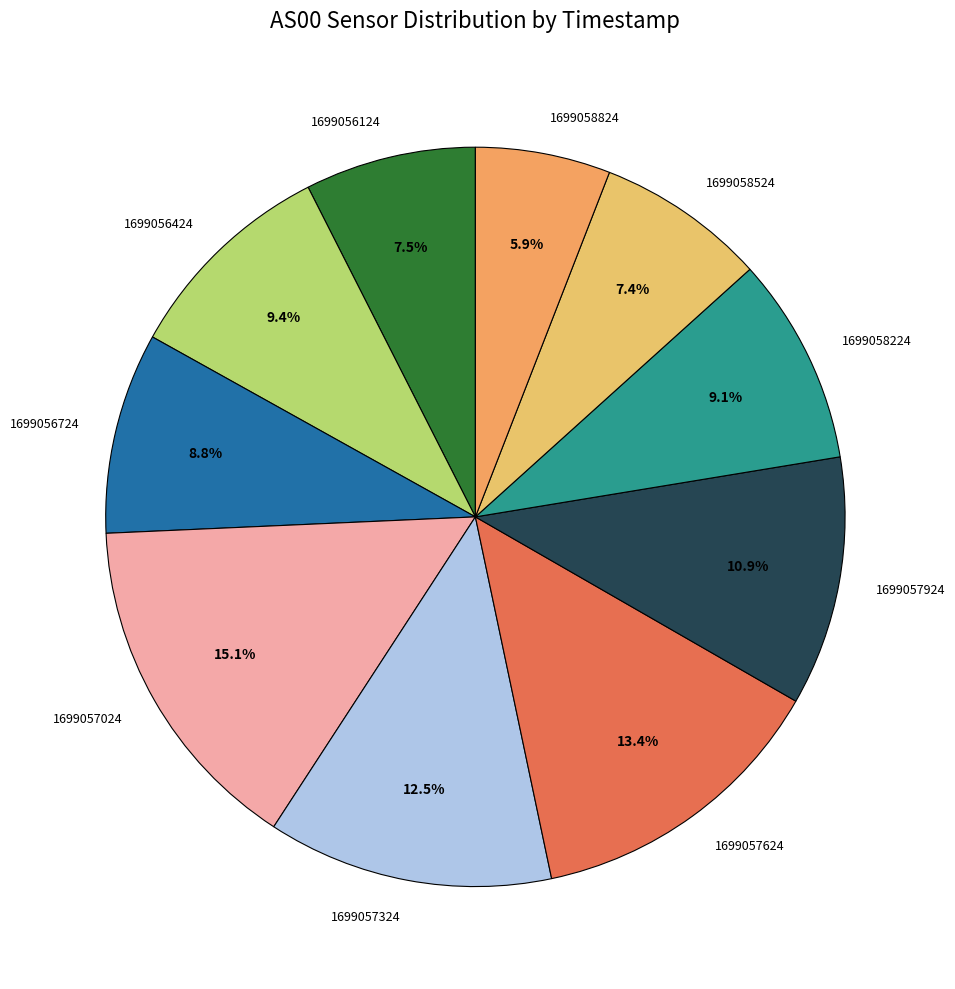

Between 1699058524 and 1699058224, which is larger?

1699058224